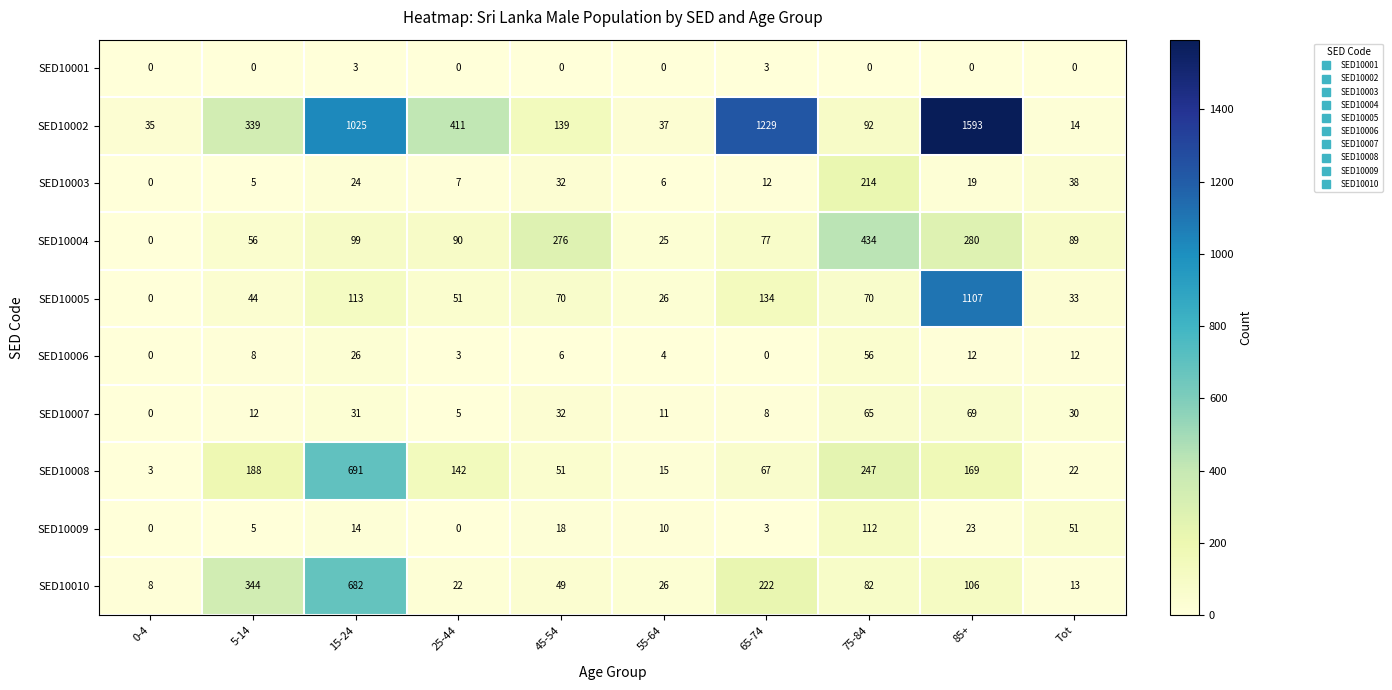

True or false: SED10002 has a value of 92 at 75-84.

True